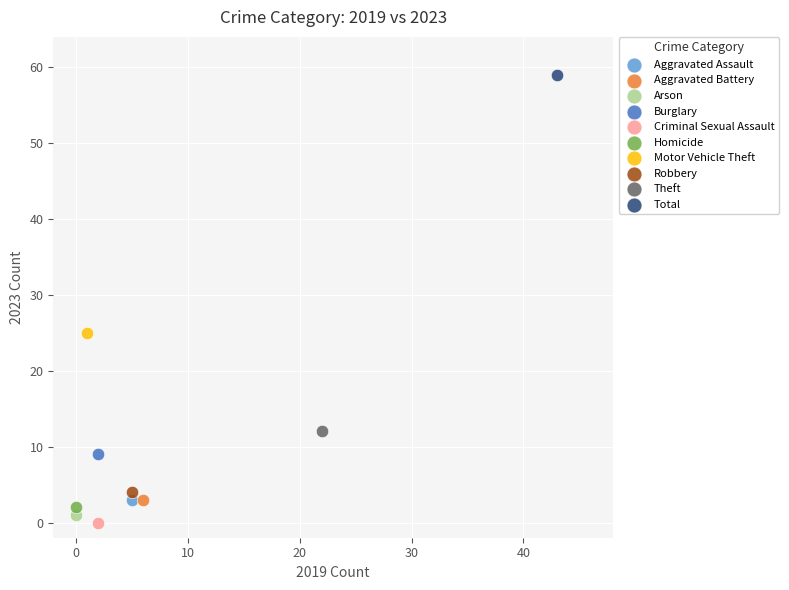

Which series contains the lowest Y value?

Criminal Sexual Assault